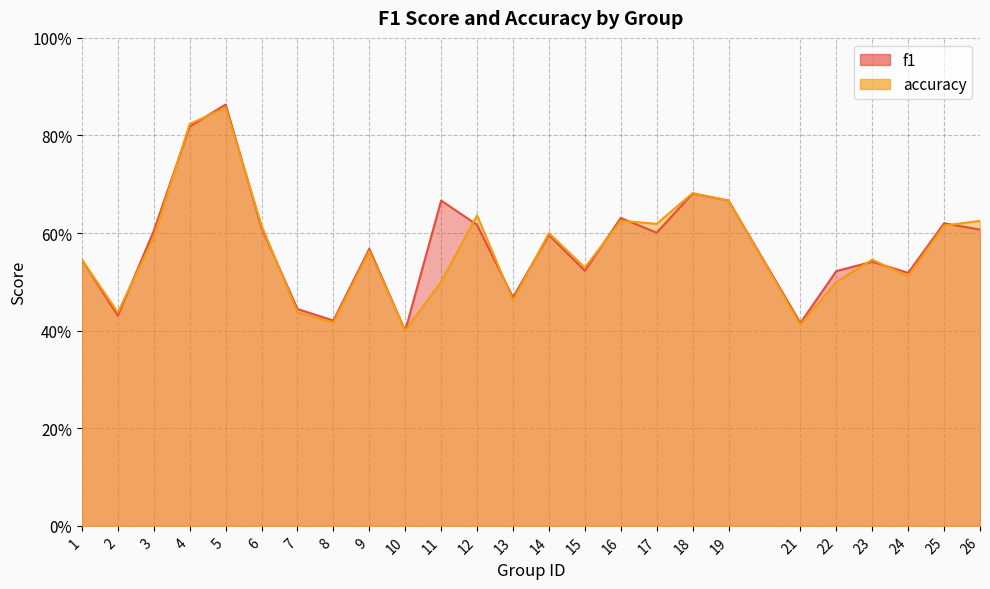

What is the difference between the second highest and minimum values in the accuracy series?

0.4